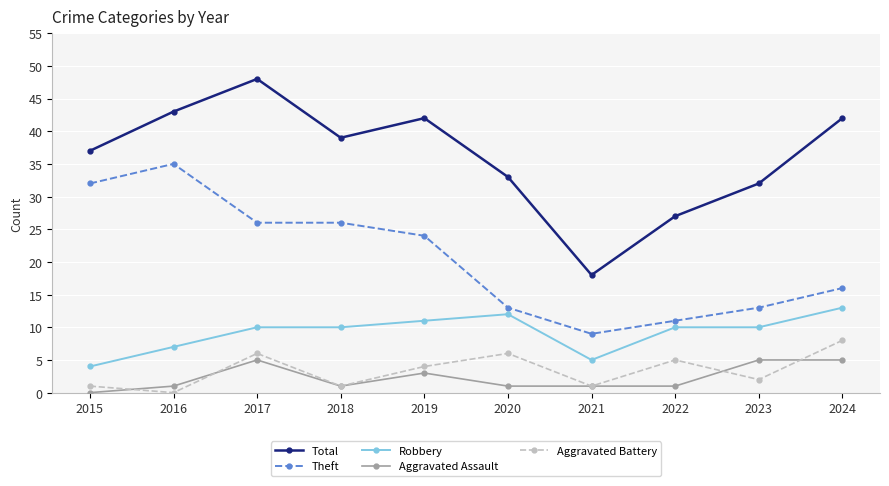

What are all the series names shown in the legend?

Total, Theft, Robbery, Aggravated Assault, Aggravated Battery